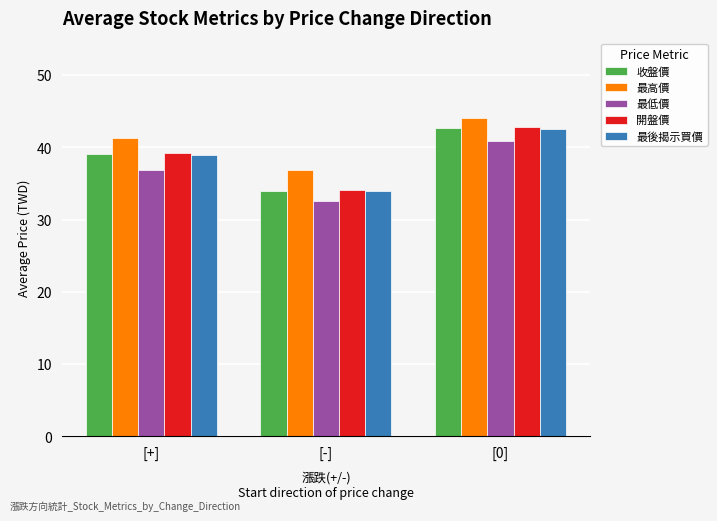

How many bars are there in total?

15